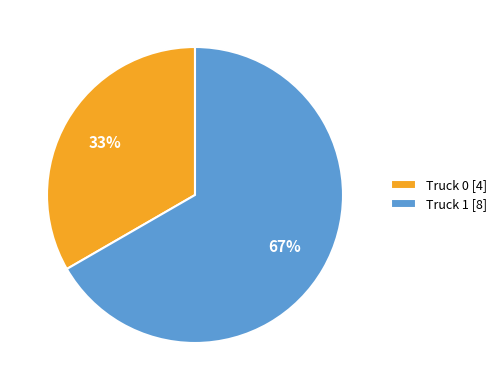

What is the ratio of the value at Truck 1 to the value at Truck 0?

2.0